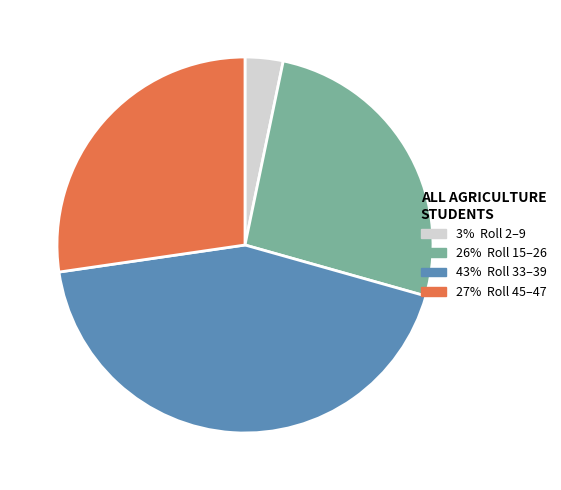

Is there any slice that represents more than half of the pie?

No